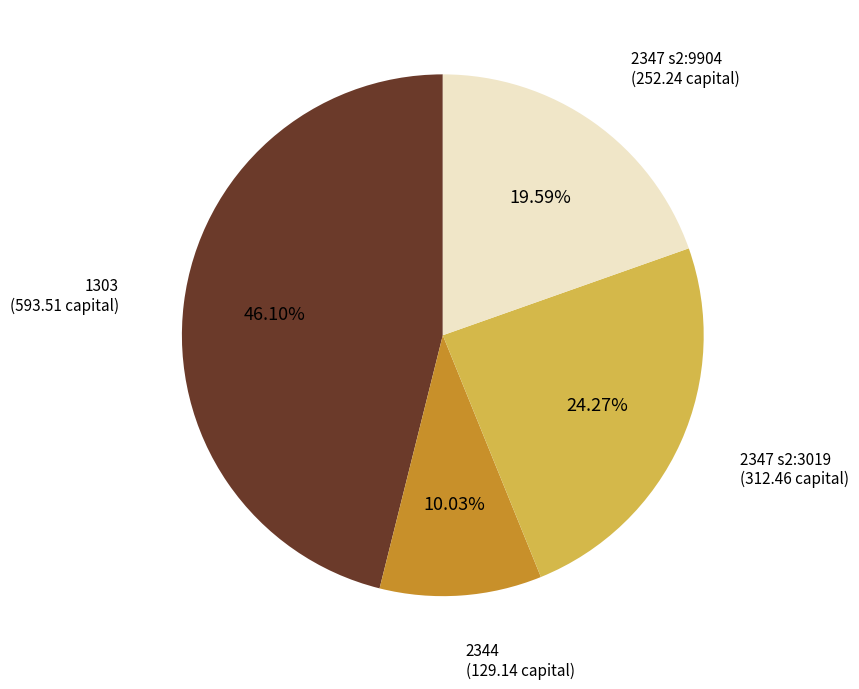

Is there a majority slice in this chart?

No